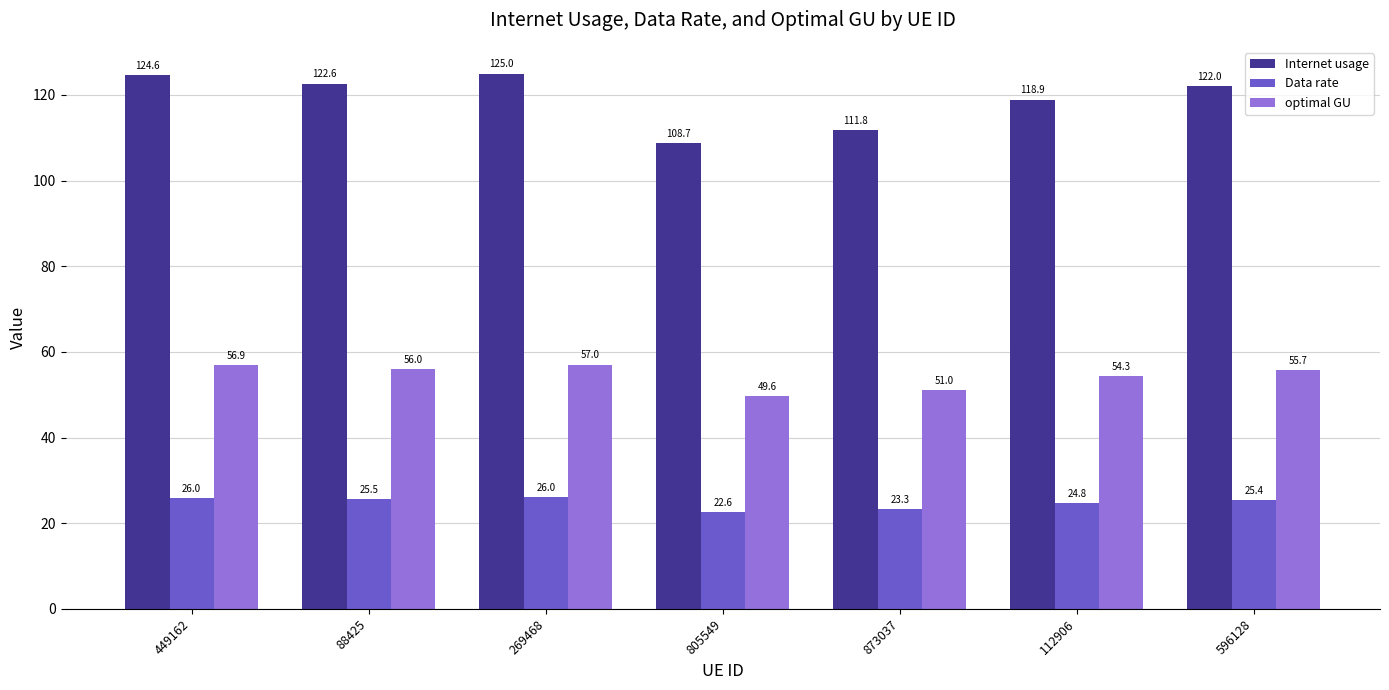

What is the label of the 3rd bar from the right?

873037